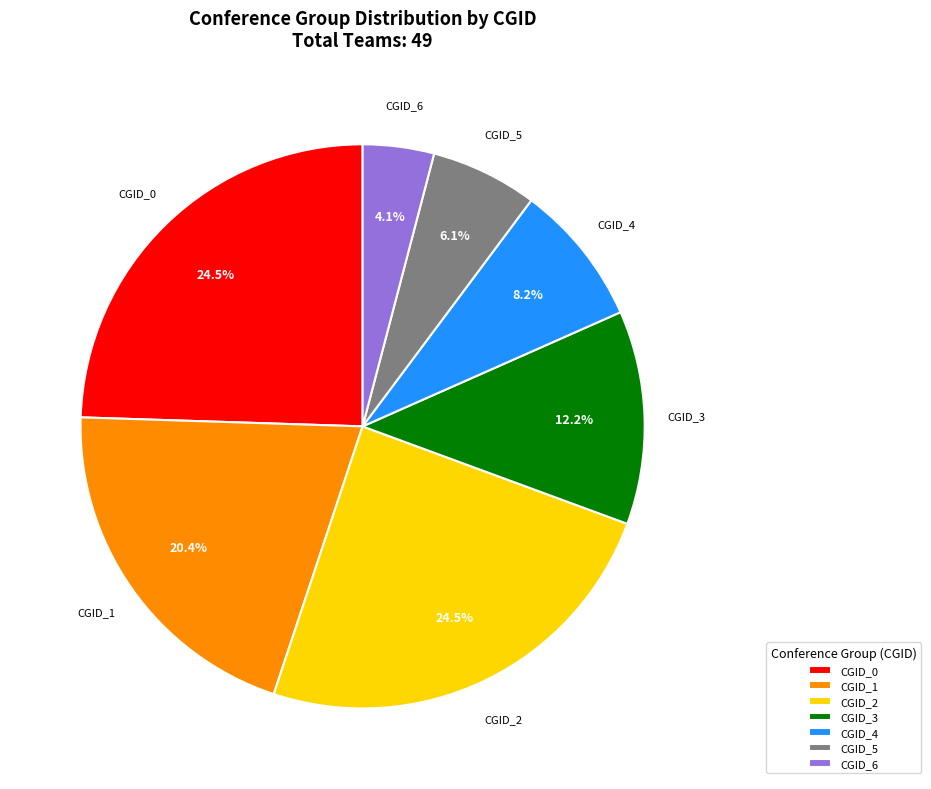

Does CGID_6 represent more than half of the total?

No